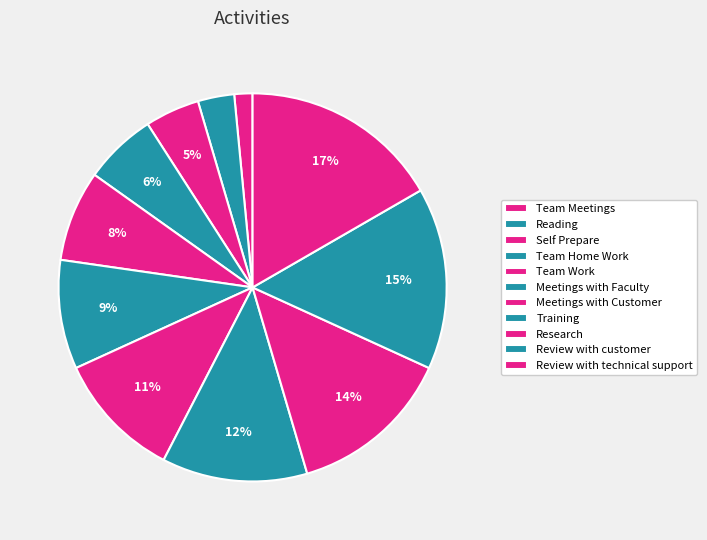

Which has a higher value, Team Meetings or Training?

Training